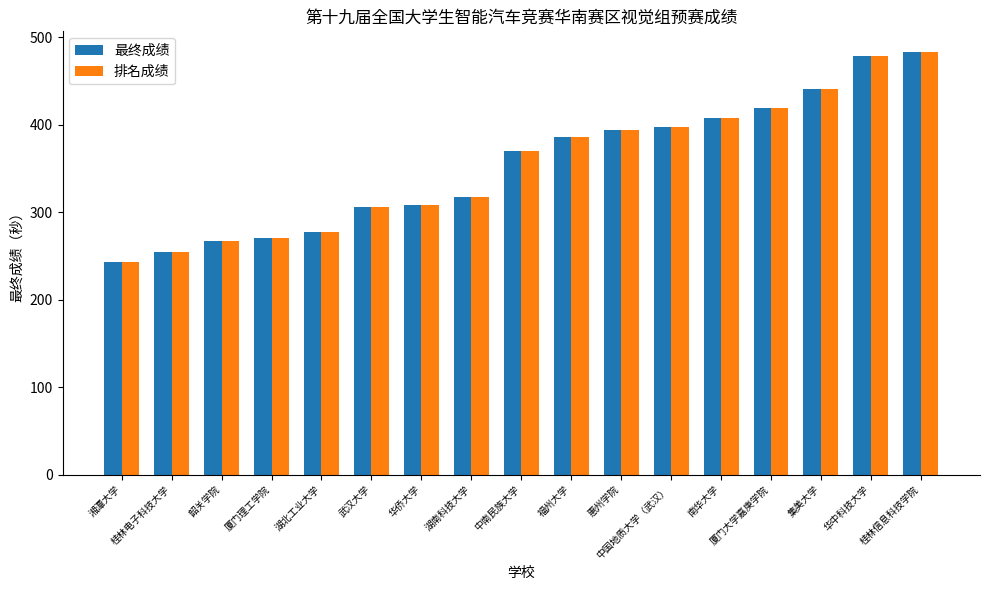

At which category does the chart reach its peak across all series?

桂林信息科技学院